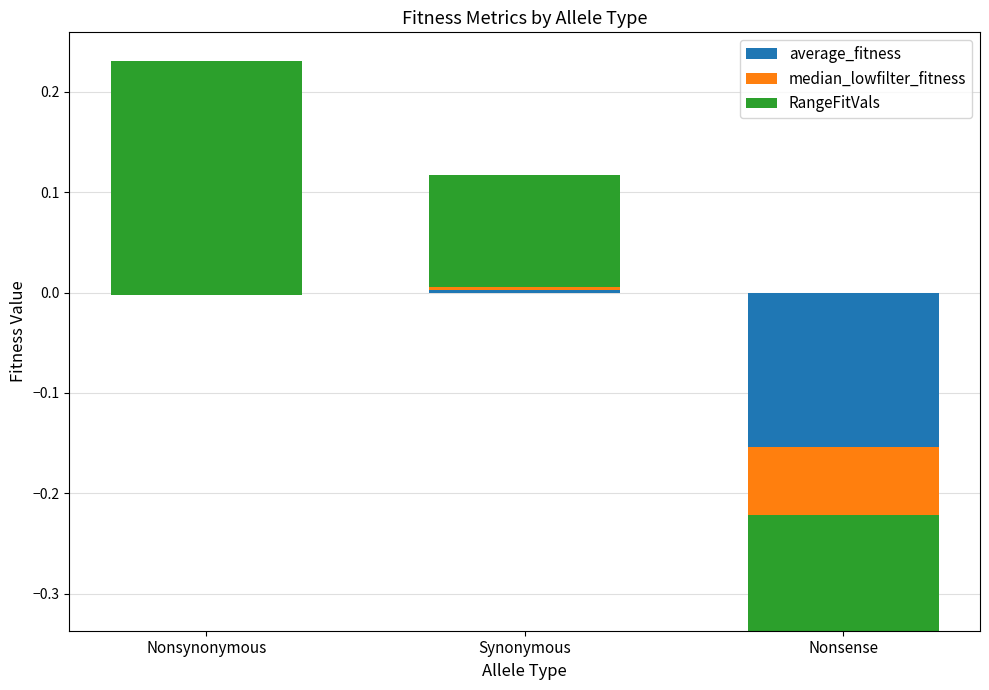

Where does the average_fitness series first go above 0?

Nonsynonymous